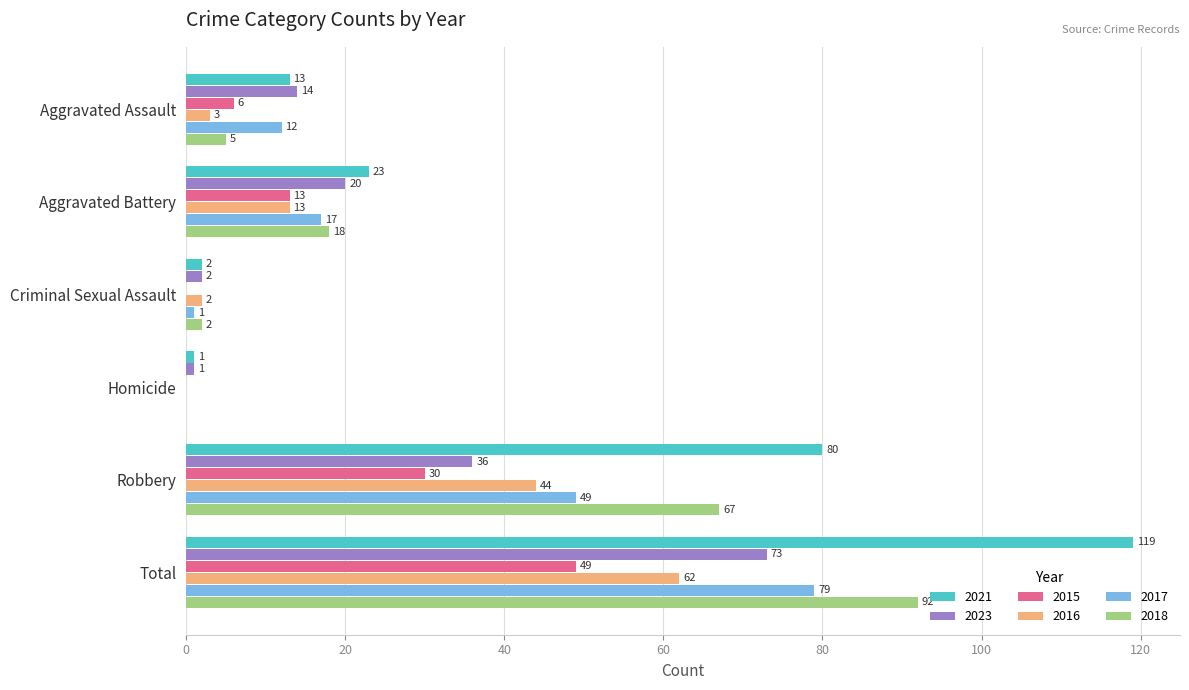

At which category is the sum across all series the highest?

Total